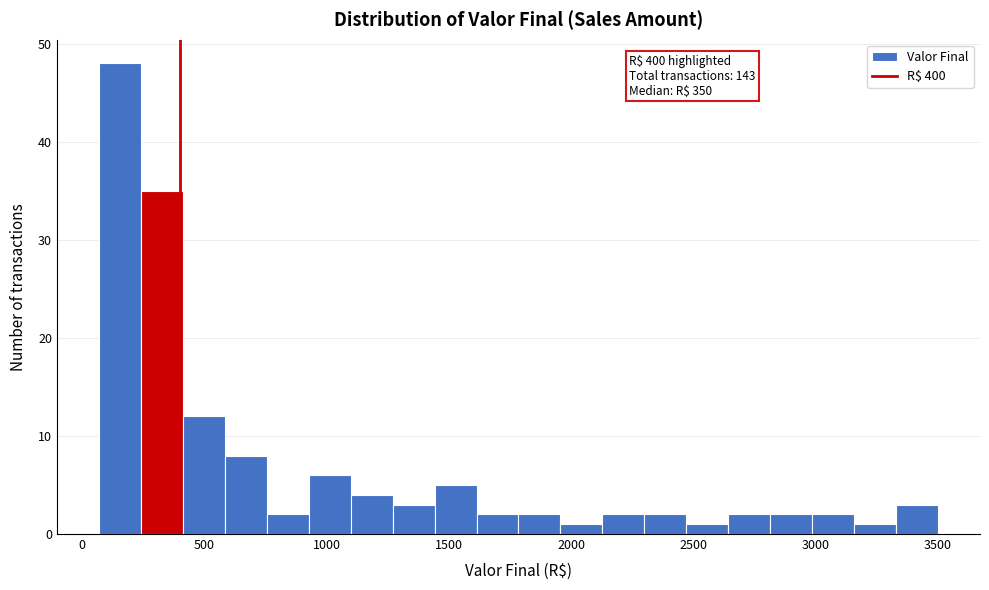

Read against the x-axis, roughly where is the centre of the tallest bar?

150